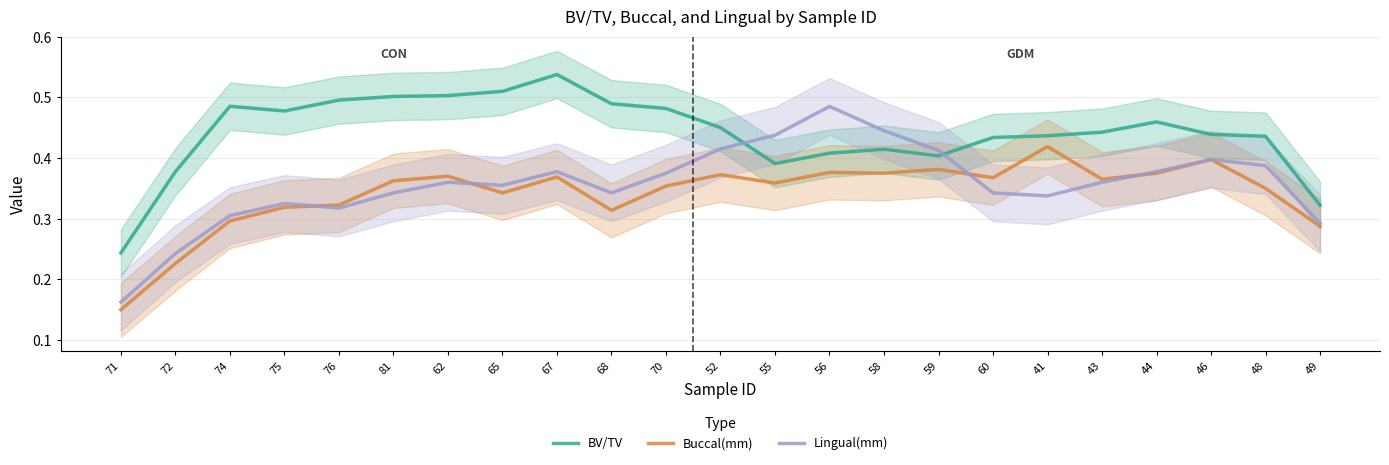

Reading left to right, what are all the values shown in this chart?

BV/TV: 0.2	0.4	0.5	0.5	0.5	0.5	0.5	0.5	0.5	0.5	0.5	0.5	0.4	0.4	0.4	0.4	0.4	0.4	0.4	0.5	0.4	0.4	0.3
Buccal(mm): 0.1	0.2	0.3	0.3	0.3	0.4	0.4	0.3	0.4	0.3	0.4	0.4	0.4	0.4	0.4	0.4	0.4	0.4	0.4	0.4	0.4	0.4	0.3
Lingual(mm): 0.2	0.2	0.3	0.3	0.3	0.3	0.4	0.4	0.4	0.3	0.4	0.4	0.4	0.5	0.4	0.4	0.3	0.3	0.4	0.4	0.4	0.4	0.3